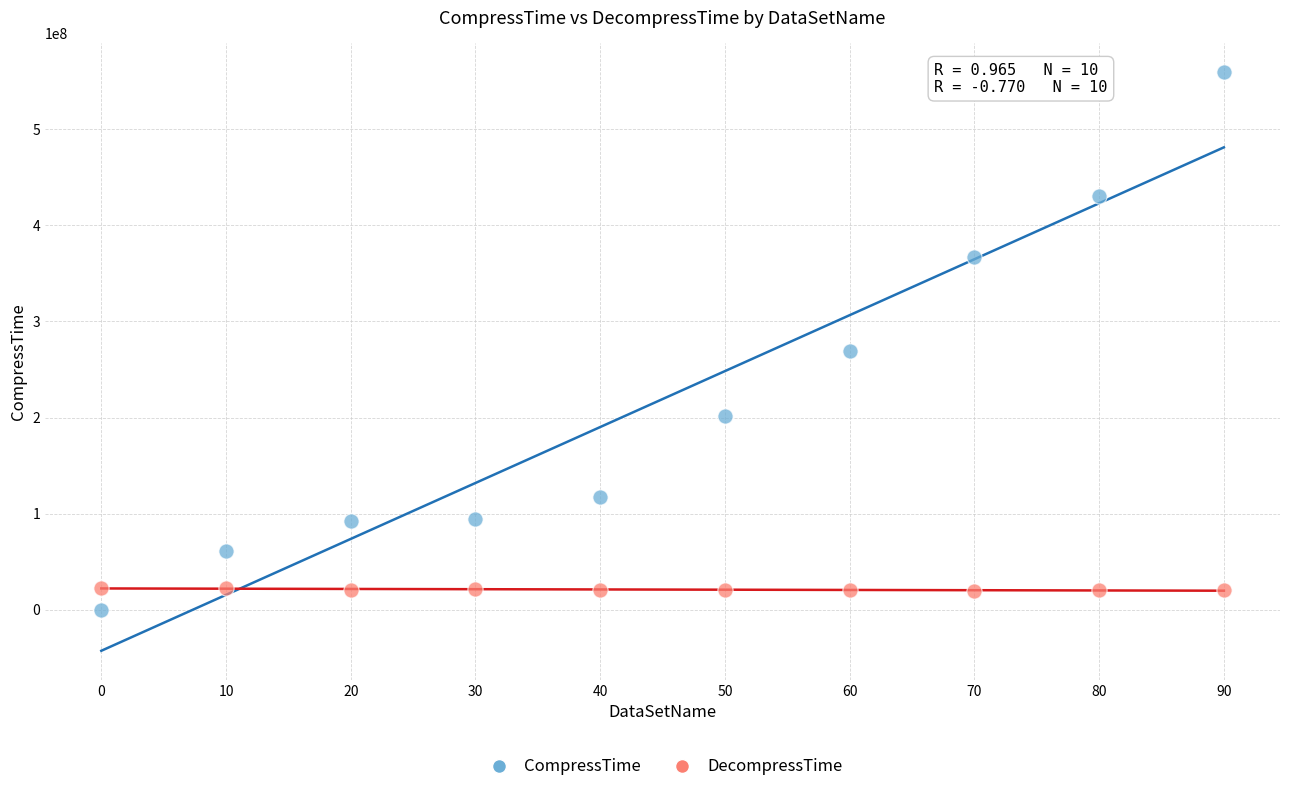

Which series has the largest Y range (max minus min)?

CompressTime